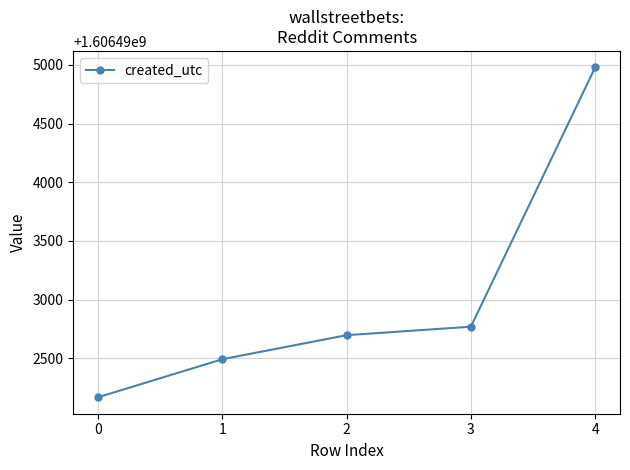

Does the chart display data point markers on the line(s)?

Yes